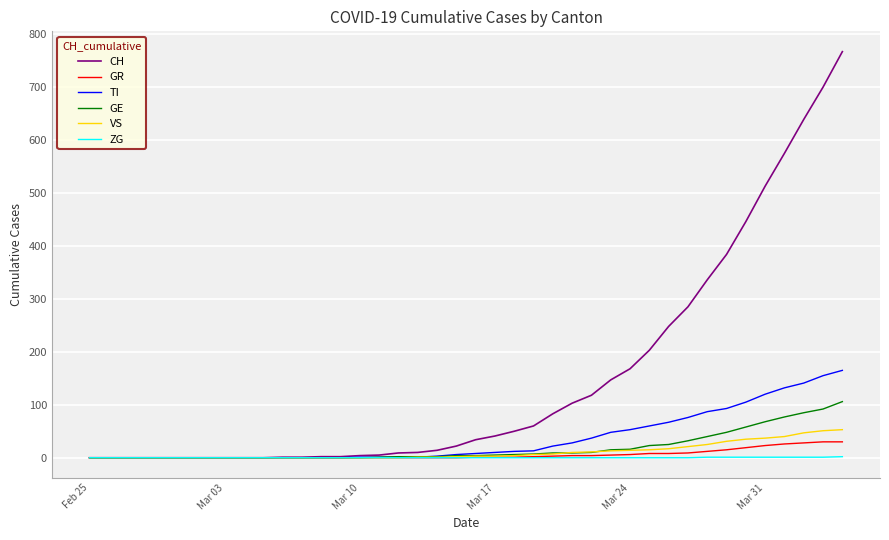

What is the maximum value shown in the chart?

767